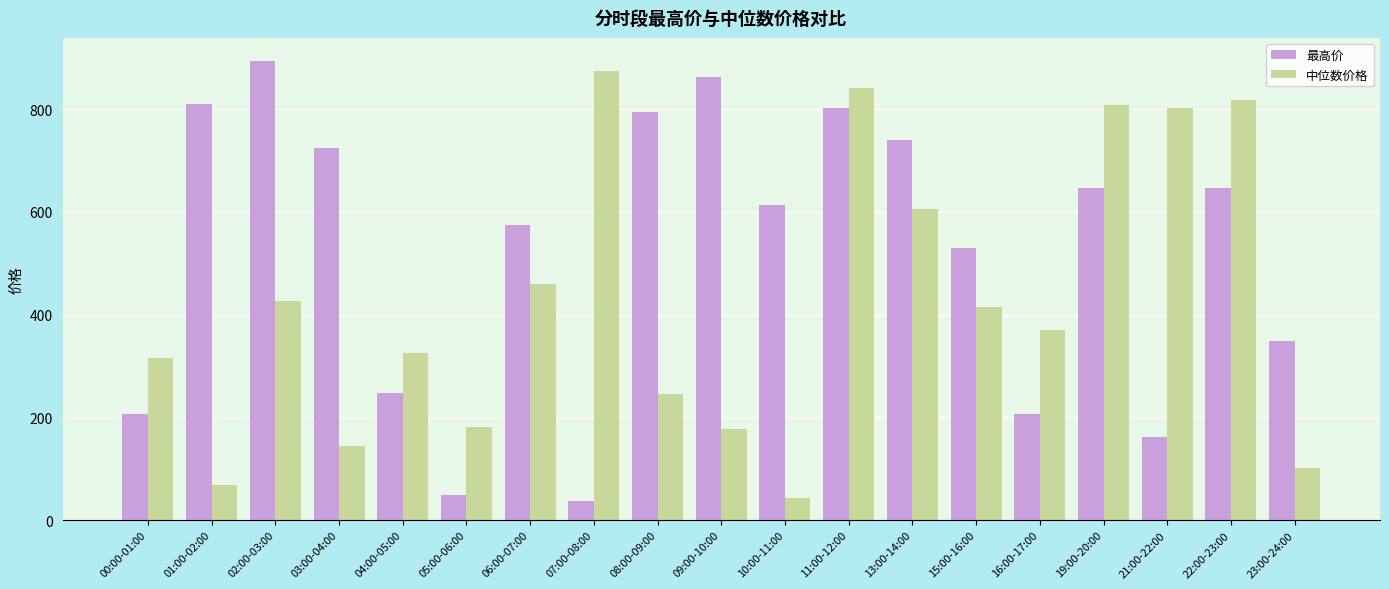

What is the total value across all series at 13:00-14:00?

1344.6